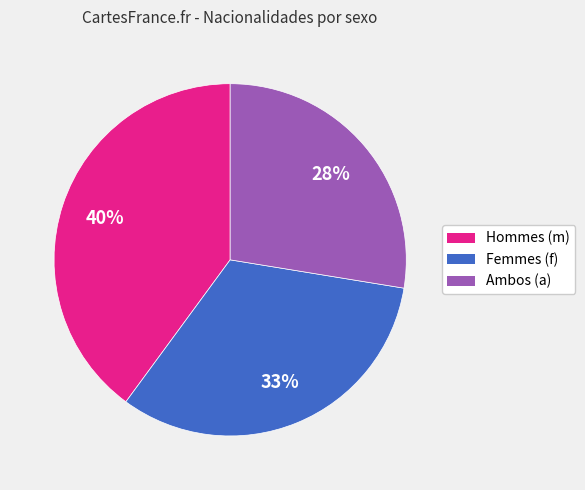

To the nearest percent, what is the difference between the largest and smallest slice percentages?

12%